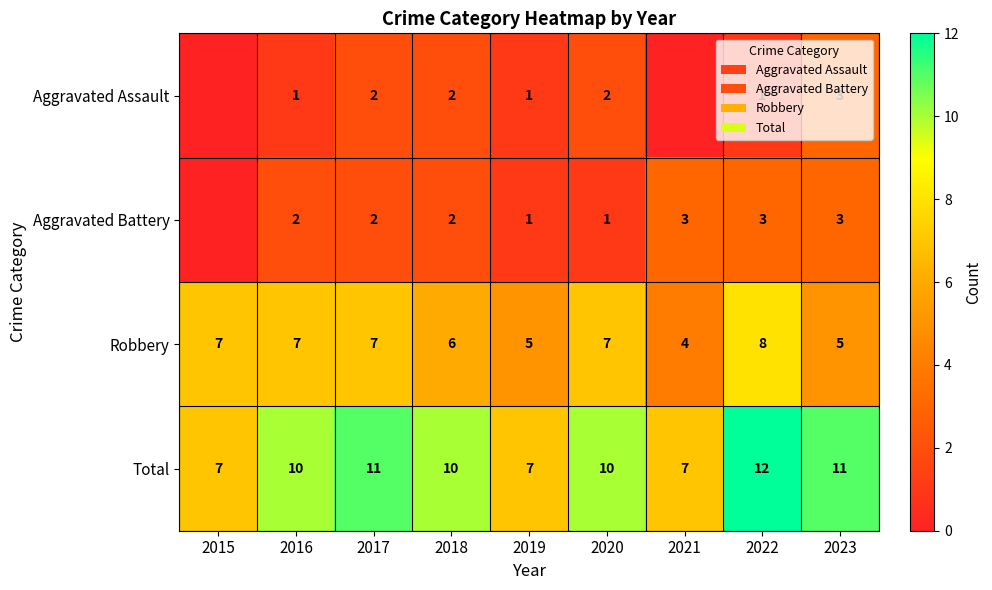

Which has a higher value, 2017 or 2016?

2017